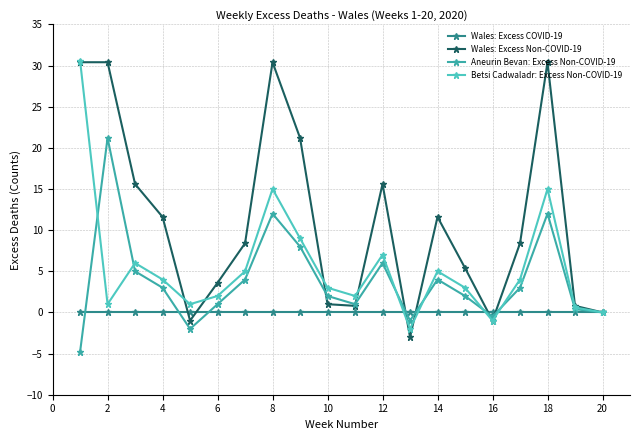

True or false: Aneurin Bevan: Excess Non-COVID-19 and Wales: Excess COVID-19 cross at least once.

True